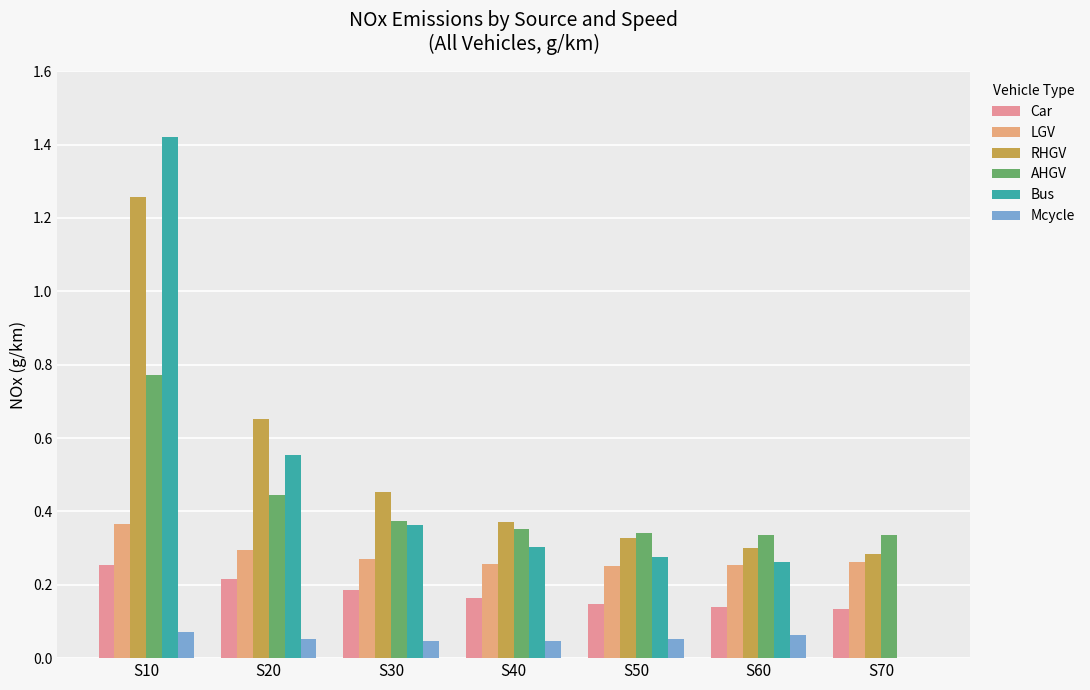

What is the spread (max minus min) of values at S50?

0.3